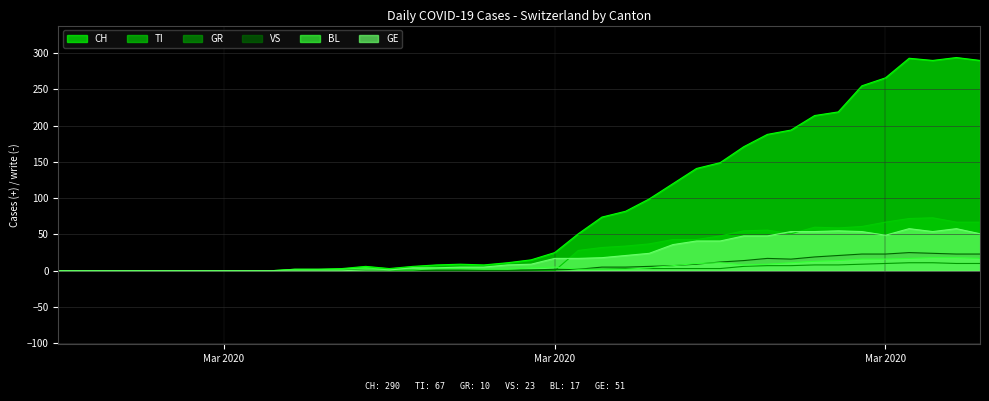

What is the difference between the second highest and minimum values in the GR series?

11